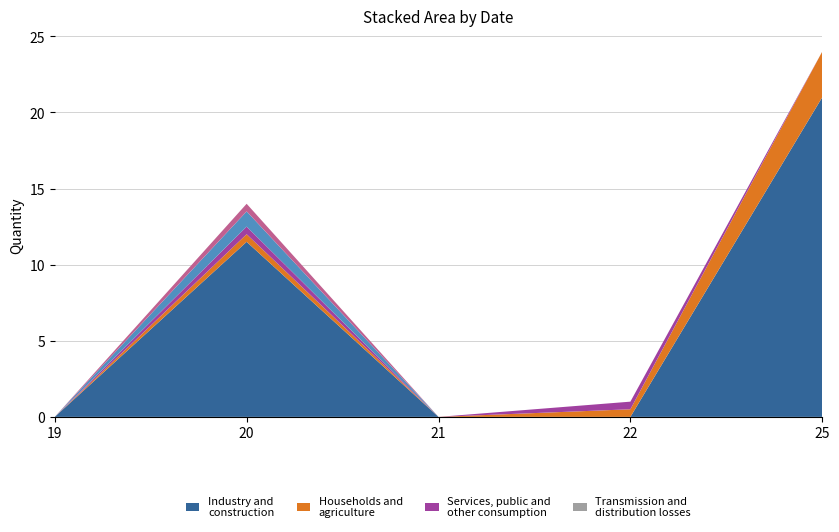

At which category is the sum across all series the highest?

25